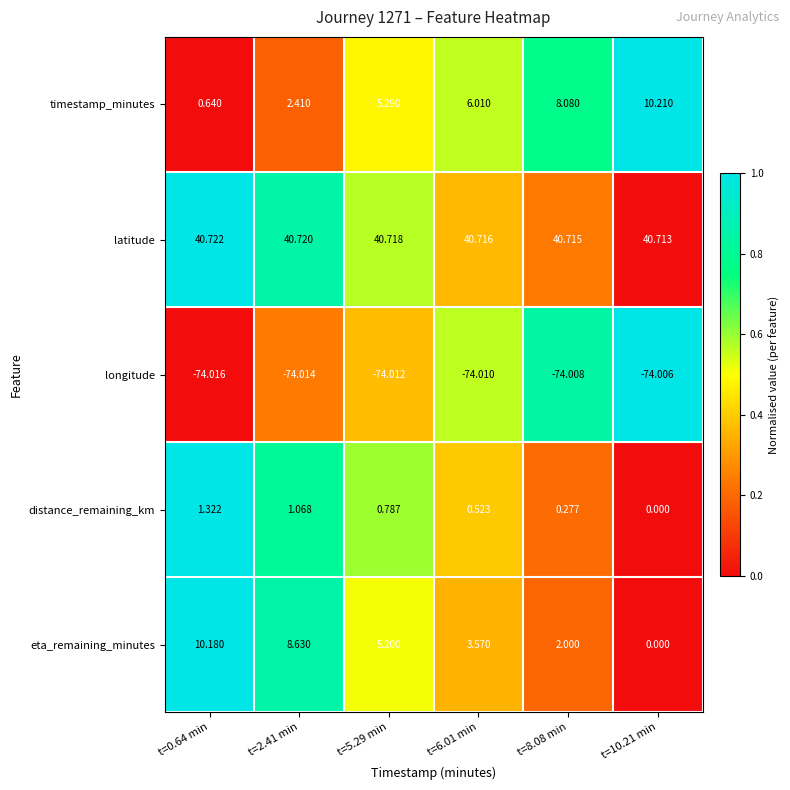

List the series in order of their peak value, lowest first.

longitude, distance_remaining_km, eta_remaining_minutes, timestamp_minutes, latitude